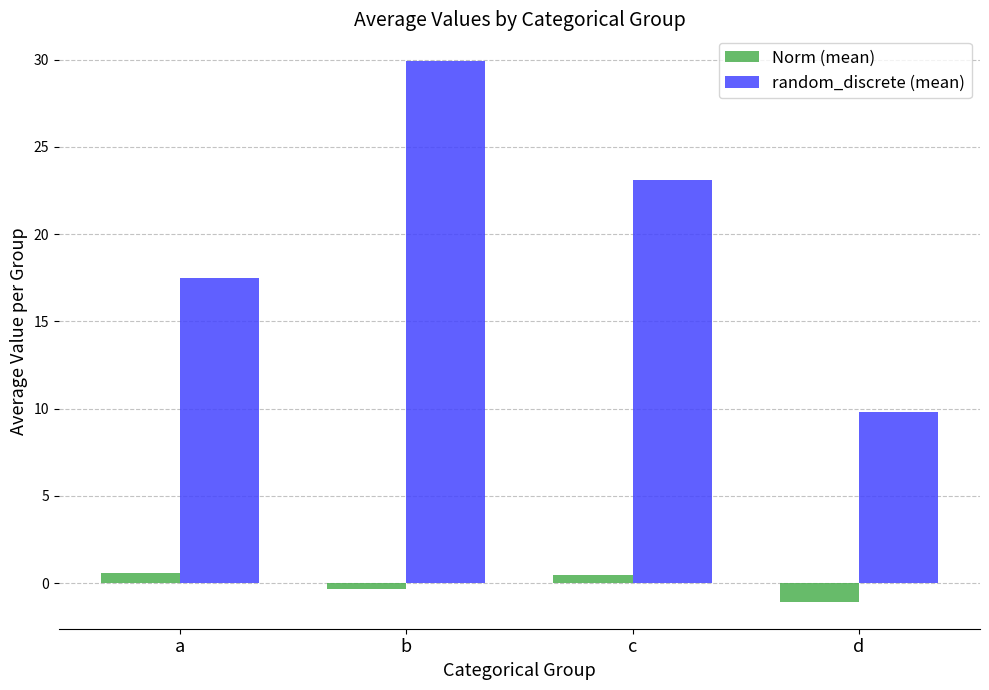

What are all the series names shown in the legend?

Norm (mean), random_discrete (mean)